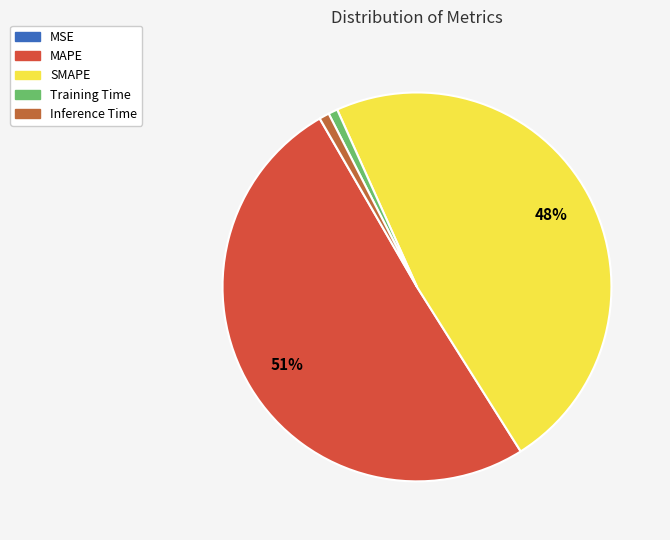

What is the largest slice in the pie chart?

MAPE